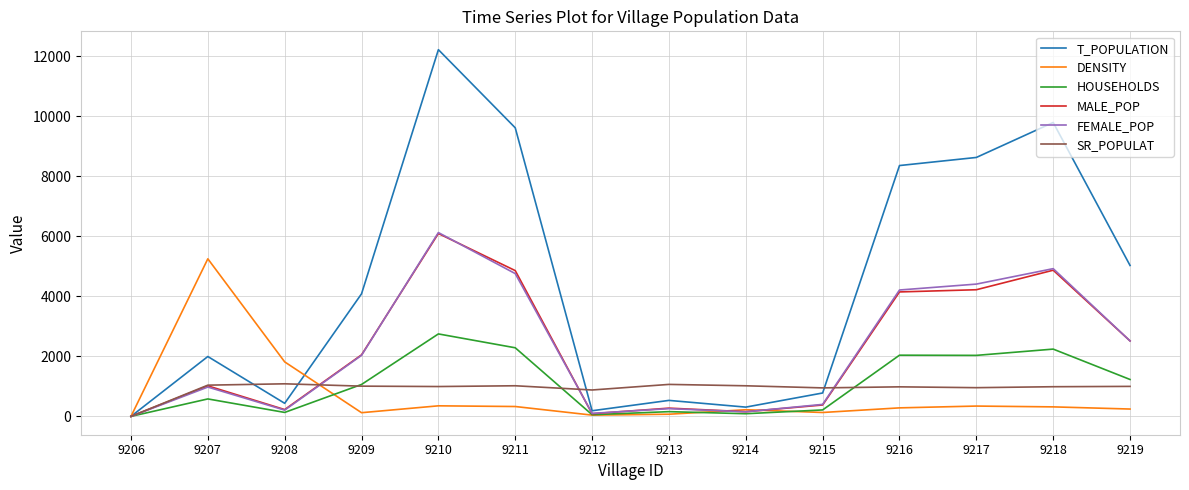

The T_POPULATION series shows 780 at 9215. True or false?

True